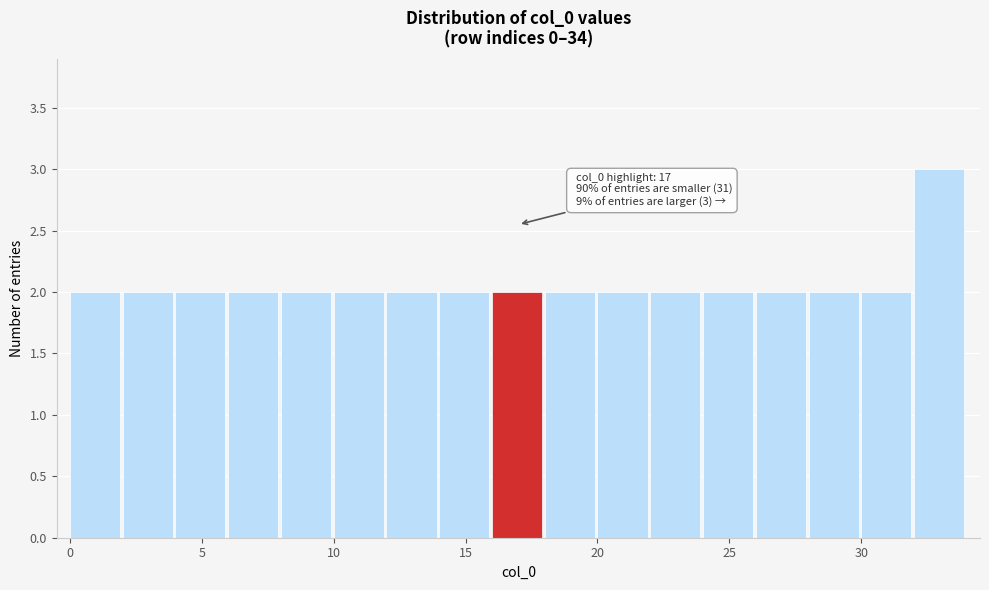

Which range on the x-axis has the tallest bar?

32 to 34